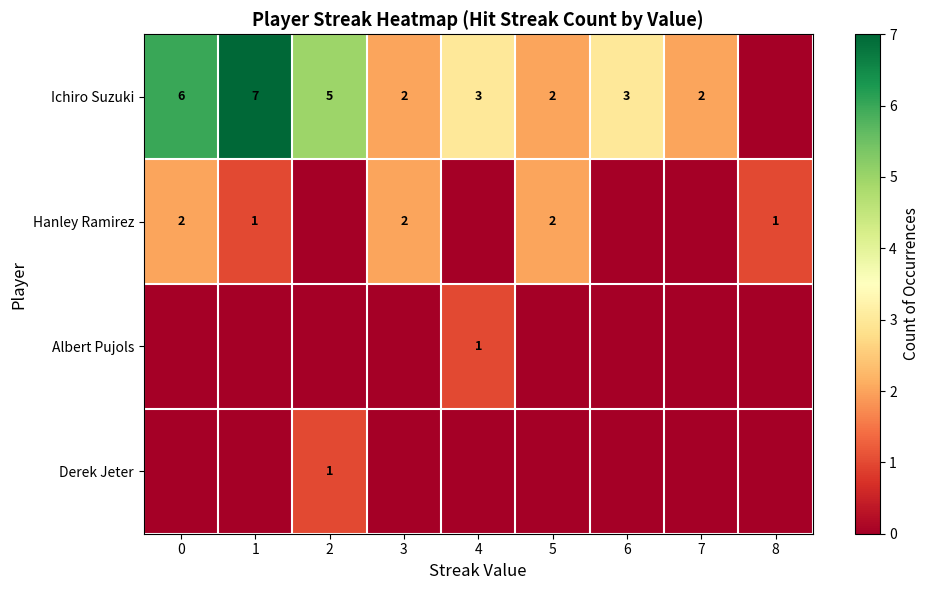

The Hanley Ramirez series shows 2 at 1. True or false?

False